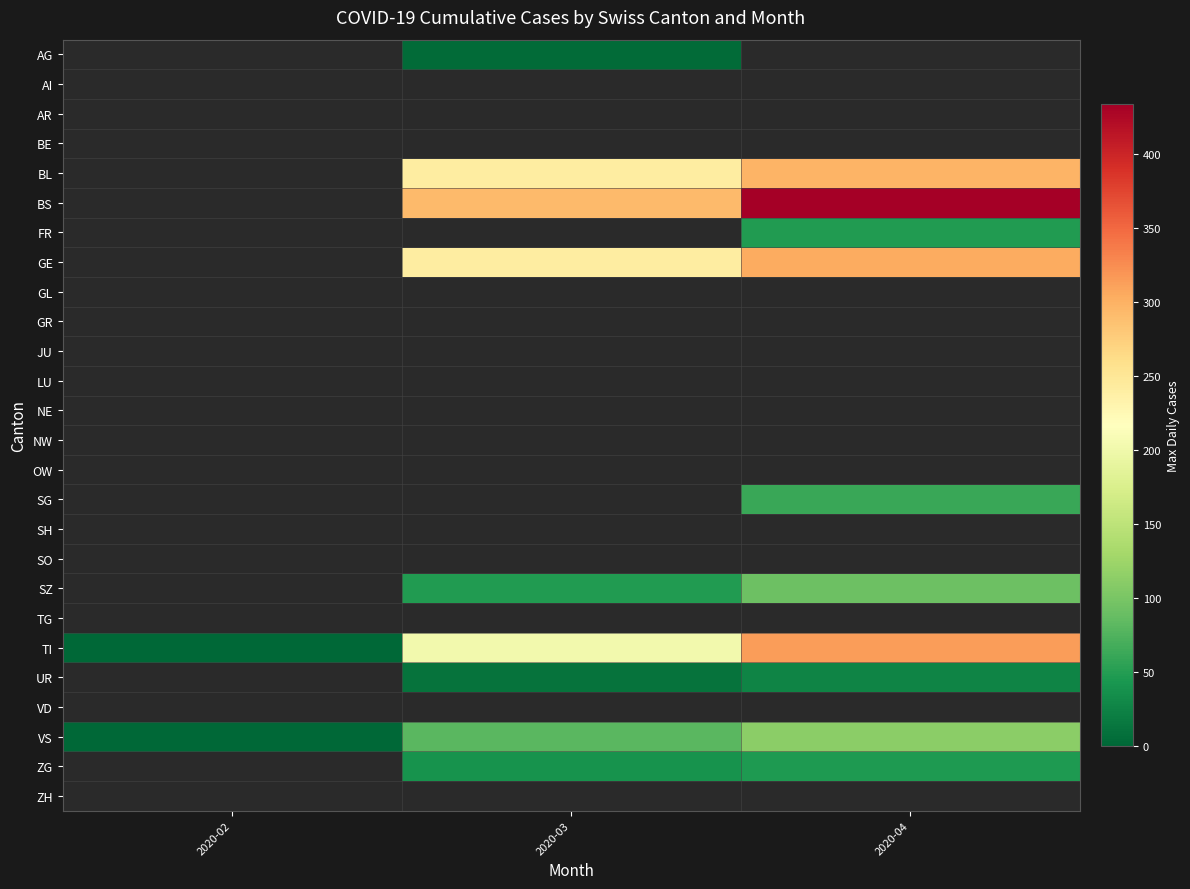

Which has a higher value, 2020-02 or 2020-03?

2020-03